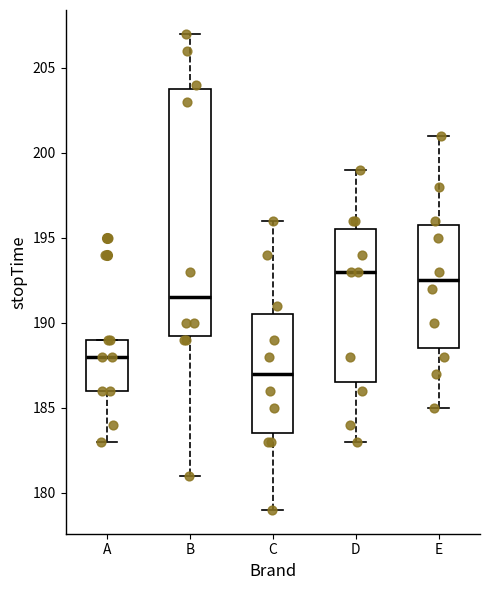

Reading left to right, transcribe this box plot: for each box, give where its median line is, the range the box spans, and where its two whiskers end, as read against the y-axis. The values are not printed on the chart, so give them approximately, as read against the axis.

A: median 188.0, box 186.0 to 189.0, whiskers 183.0 to 189.0
B: median 191.5, box 189.5 to 204.0, whiskers 181.0 to 207.0
C: median 187.0, box 183.5 to 190.5, whiskers 179.0 to 196.0
D: median 193.0, box 186.5 to 195.5, whiskers 183.0 to 199.0
E: median 192.5, box 188.5 to 196.0, whiskers 185.0 to 201.0